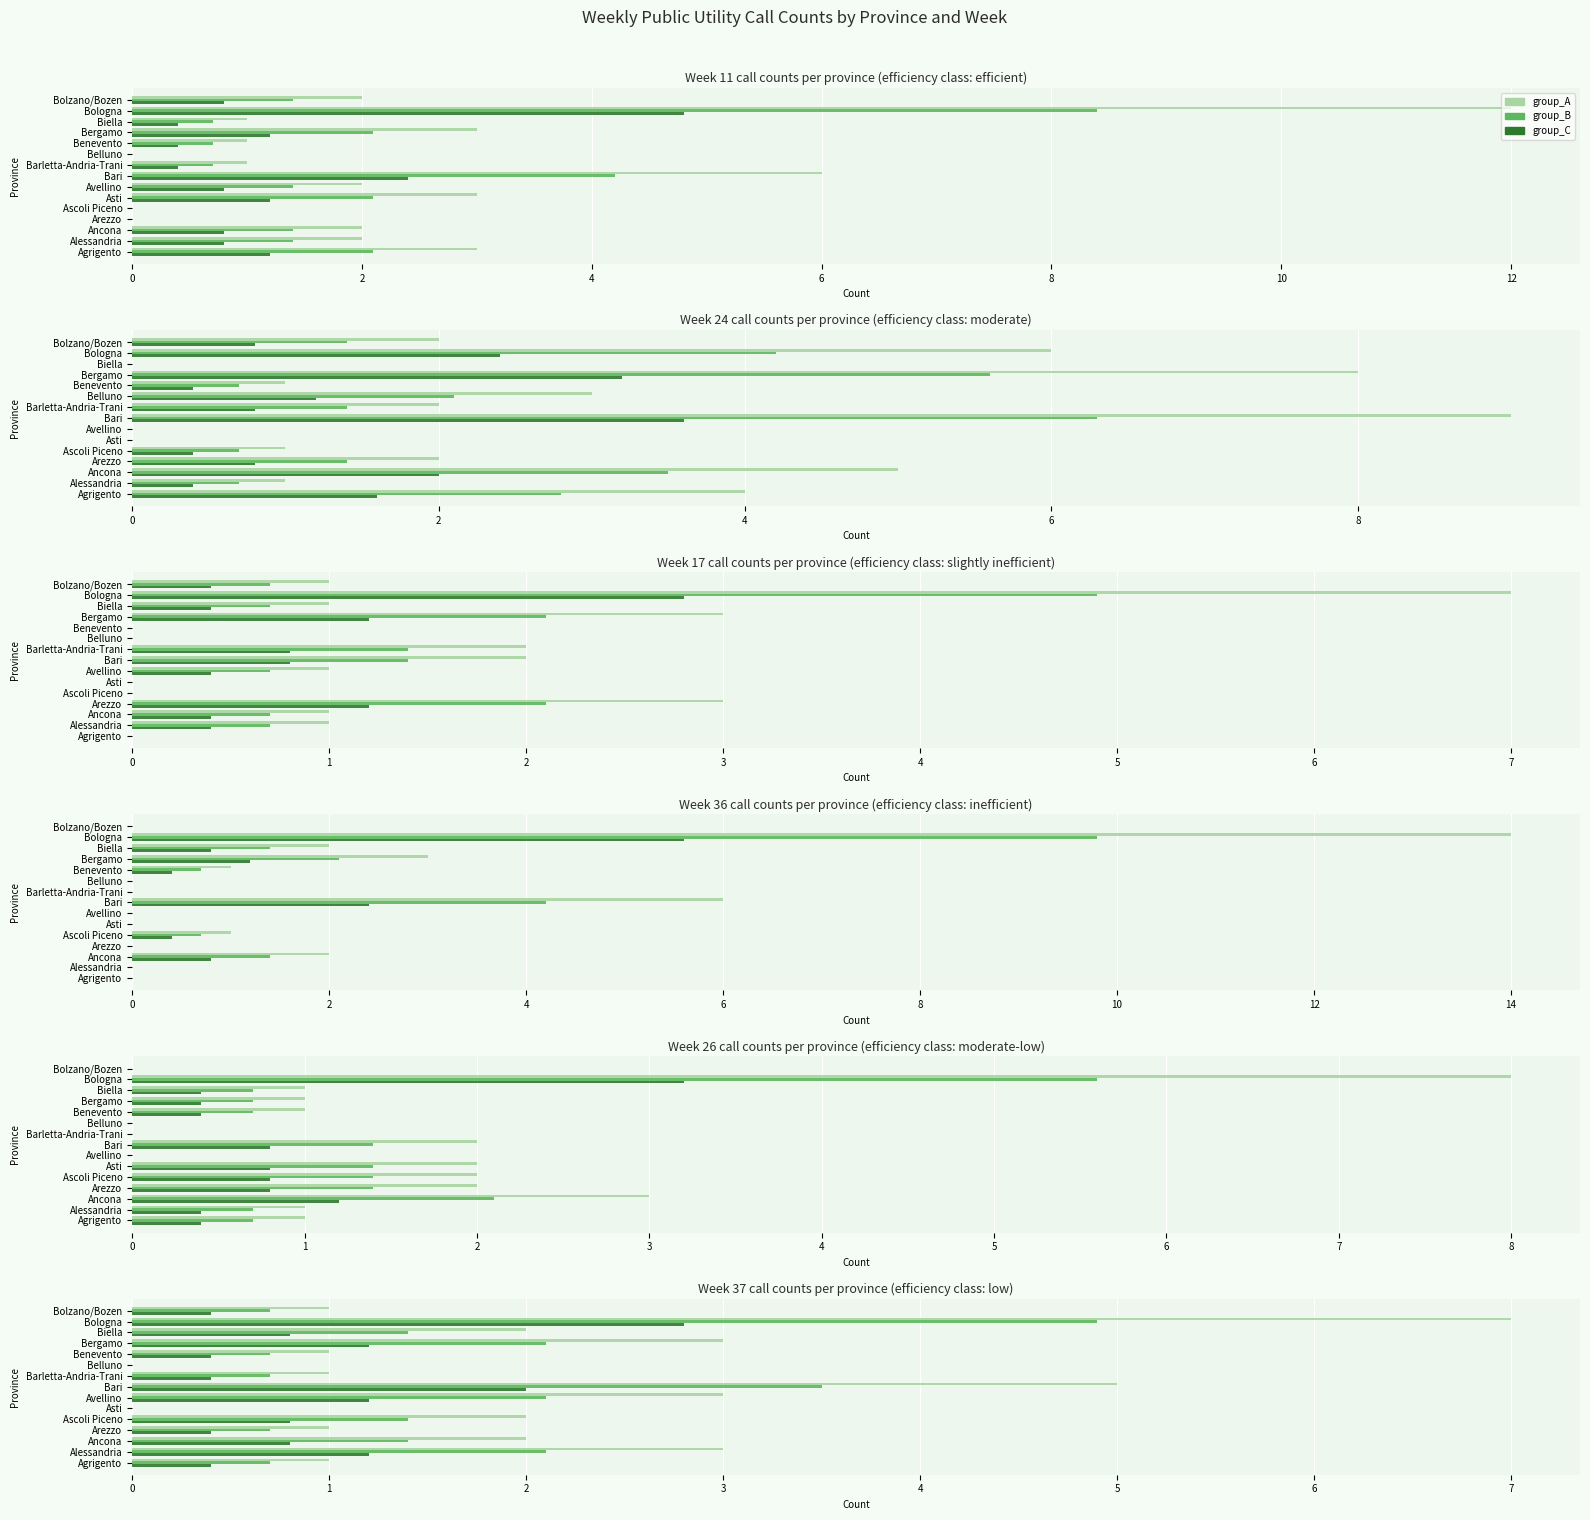

How many data points in group_B are less than 1?

7